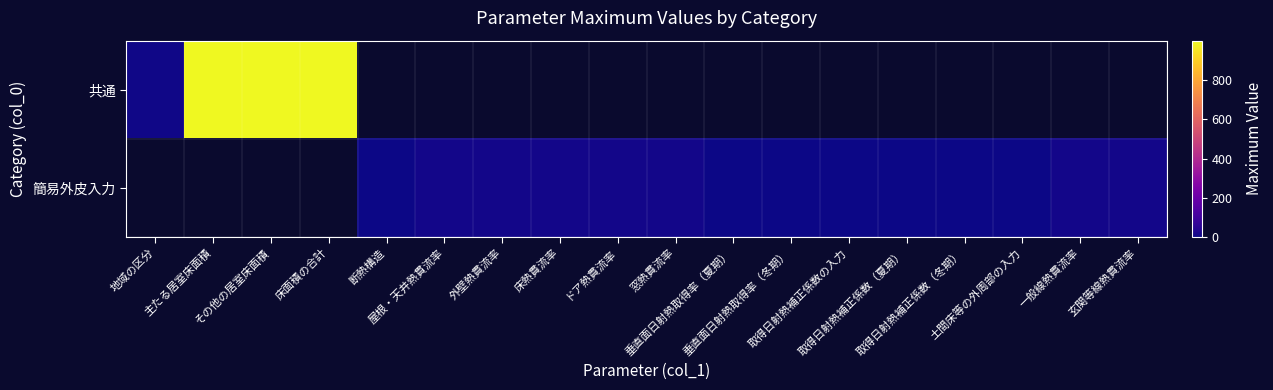

At which label is 共通 closest to 502?

地域の区分